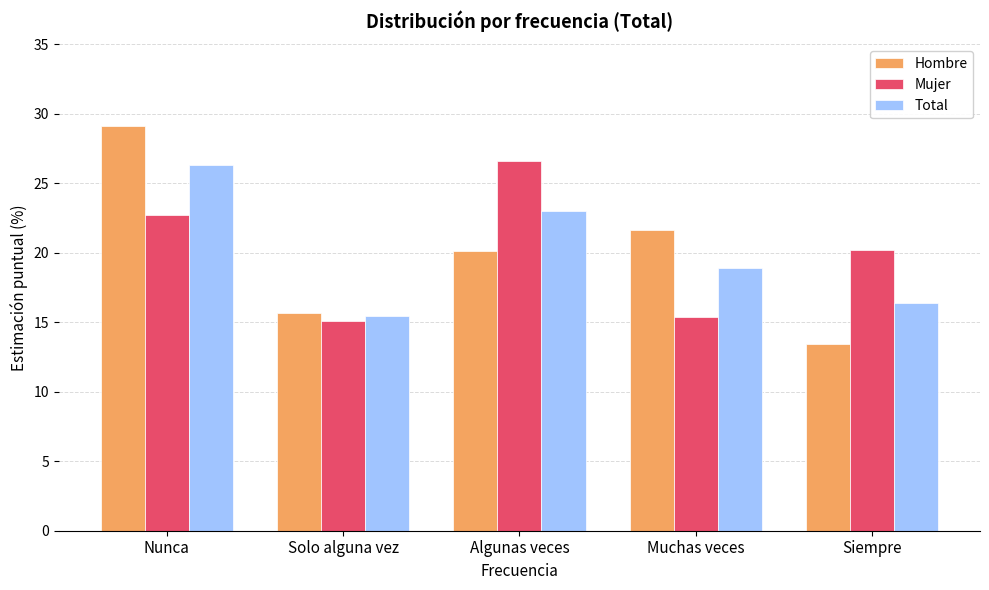

Is it true that Hombre equals 29.1 at Nunca?

True